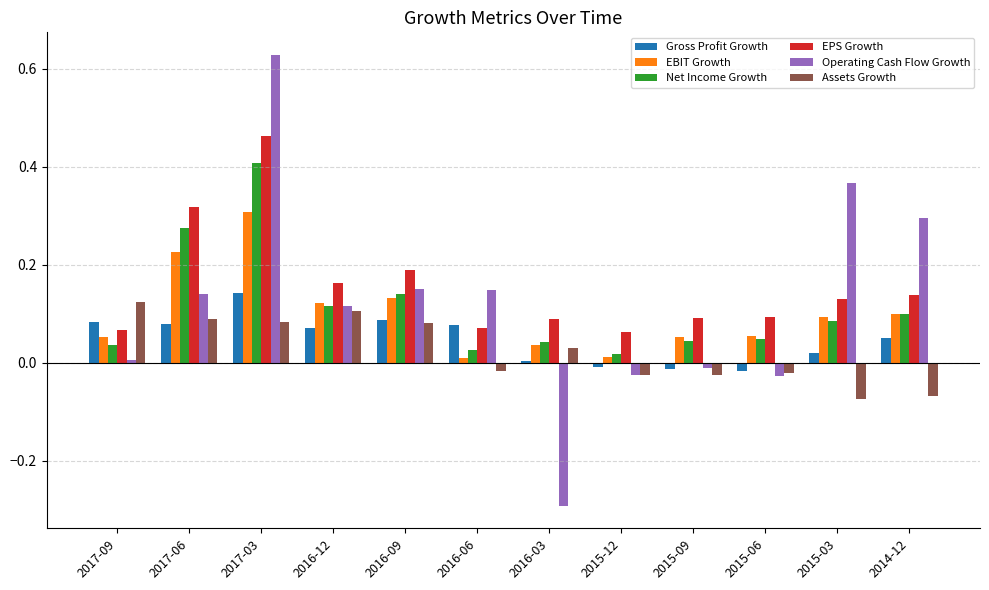

What is the sum of all EPS Growth values?

1.9